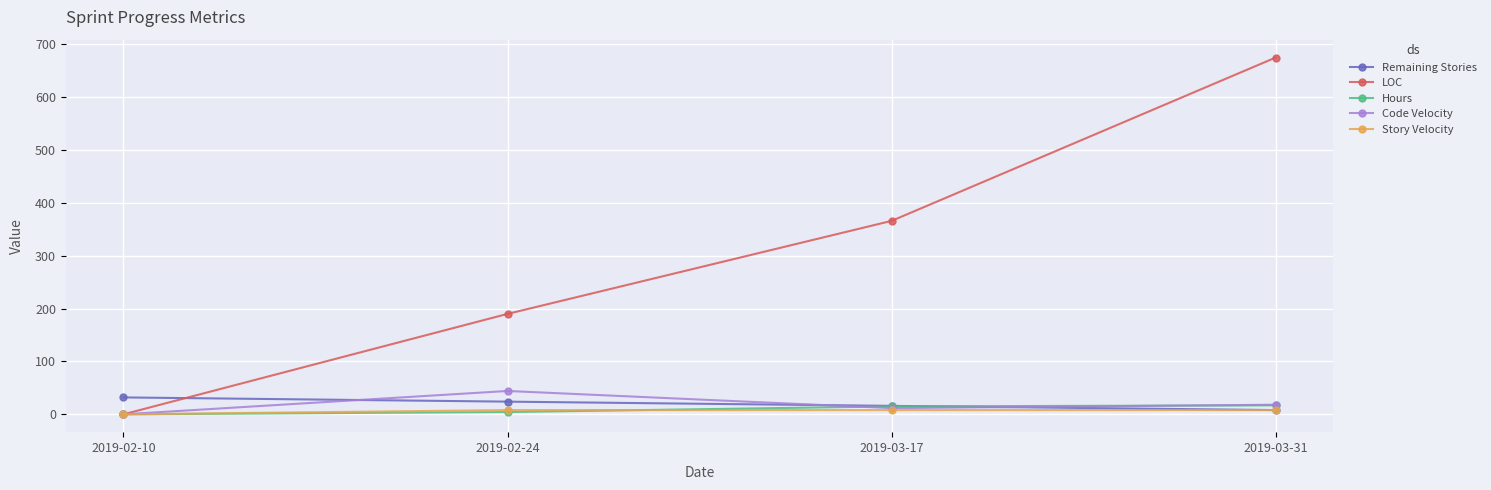

Which category has the highest value in the Code Velocity series?

2019-02-24